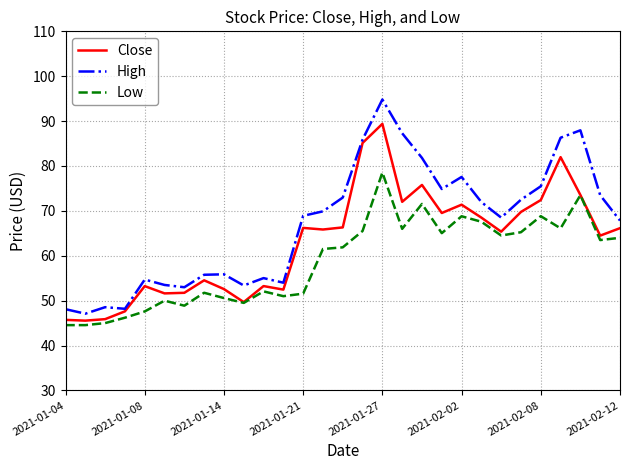

What is the difference between the maximum and second lowest values in the High series?

46.7